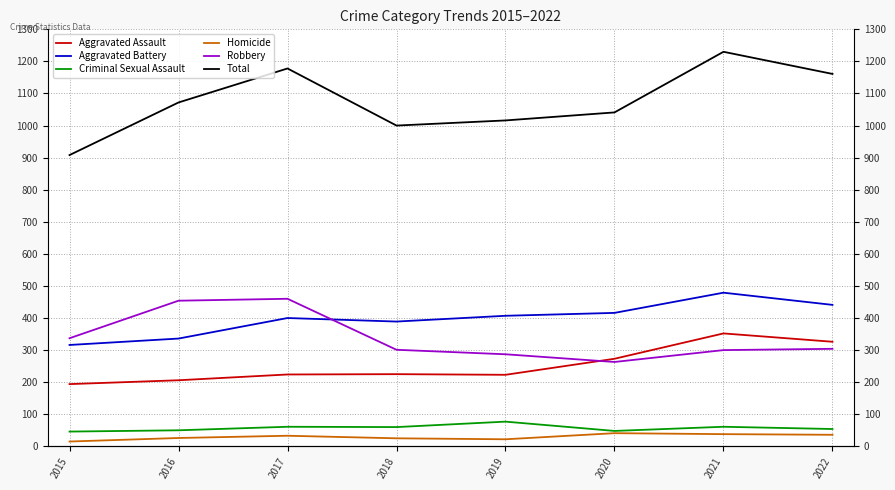

How many lines are shown in the chart?

6